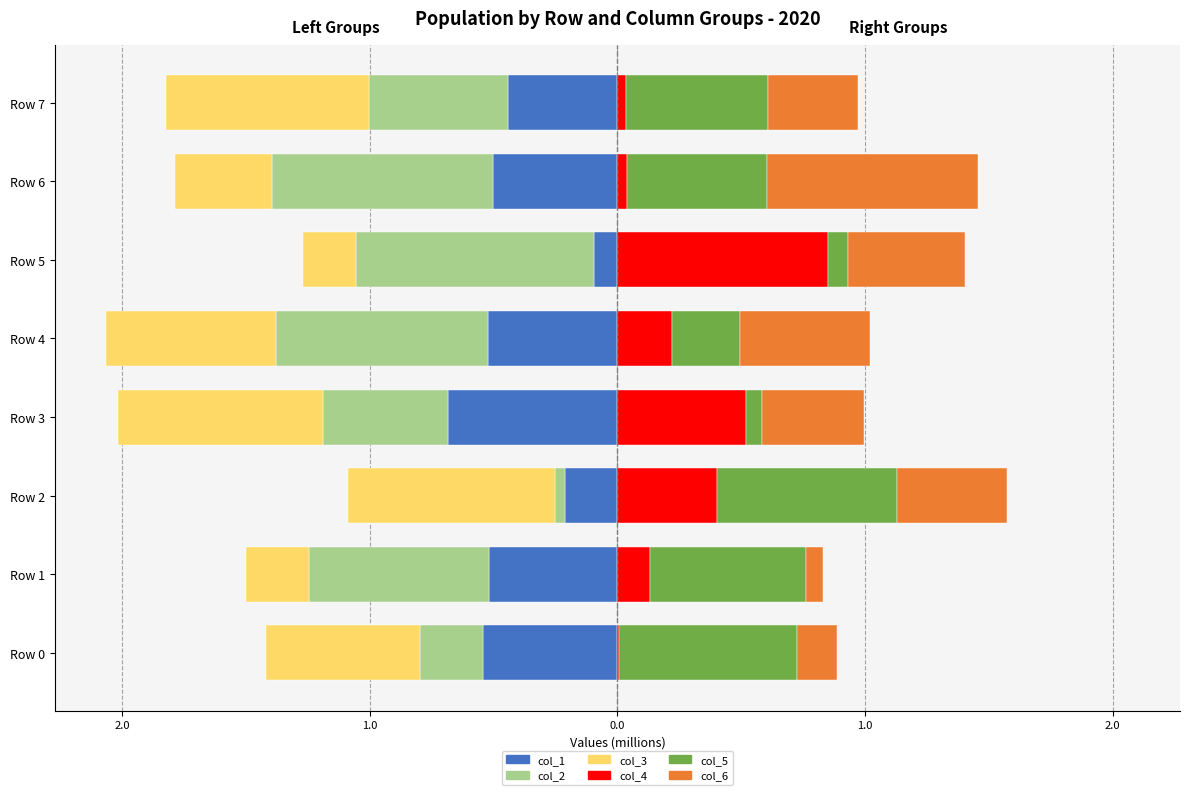

What are all the series names shown in the legend?

col_1, col_2, col_3, col_4, col_5, col_6